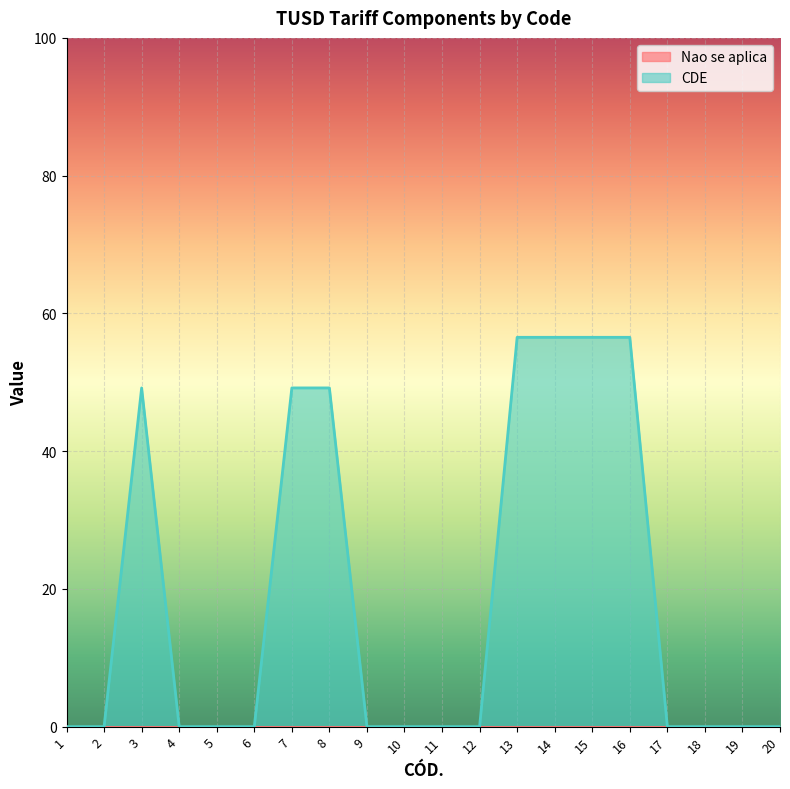

At which category does the chart reach its minimum across all series?

1